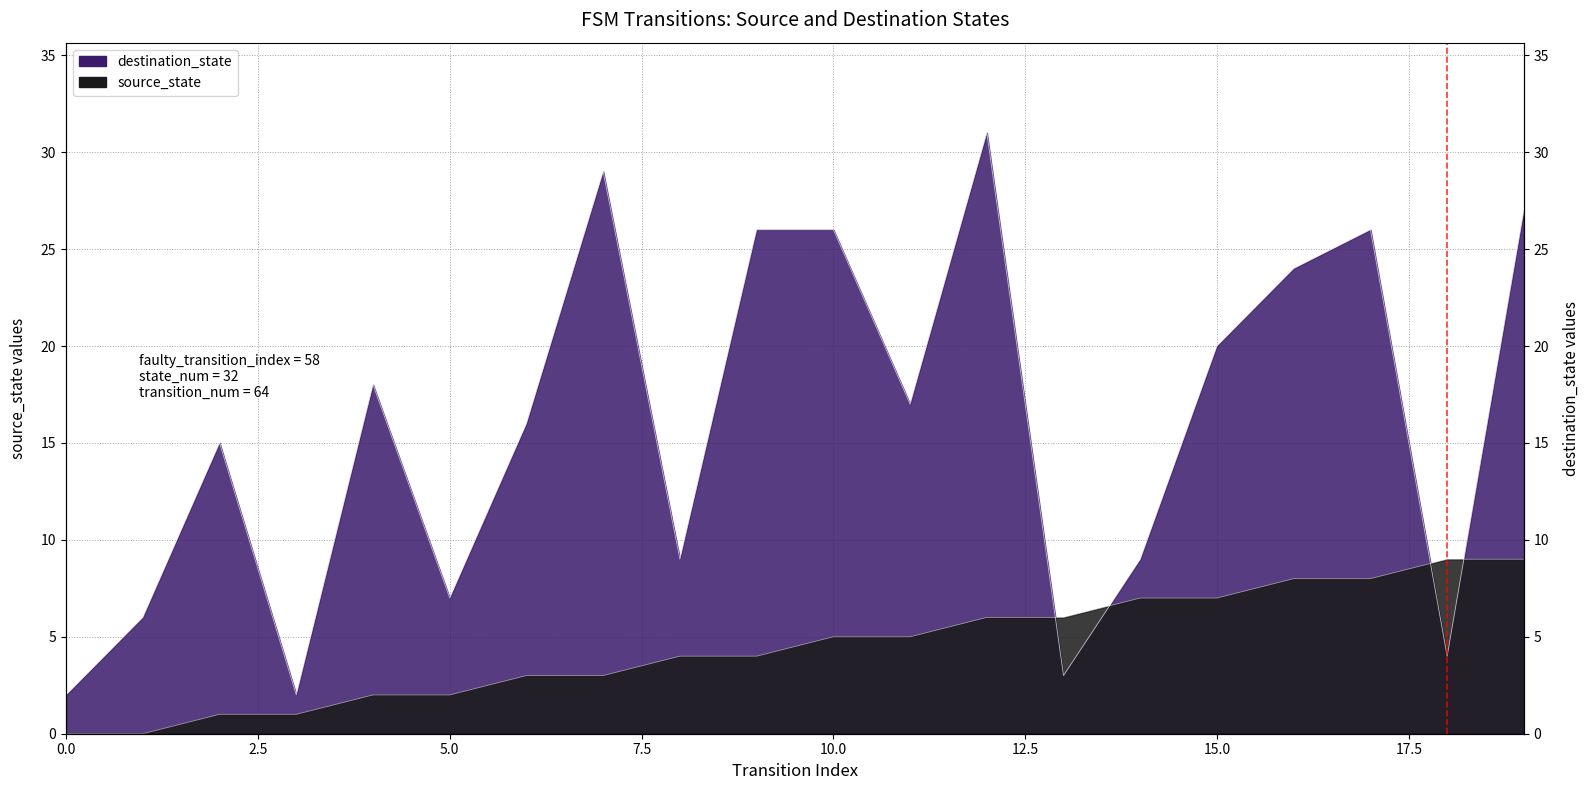

What are all the series names shown in the legend?

source_state, destination_state